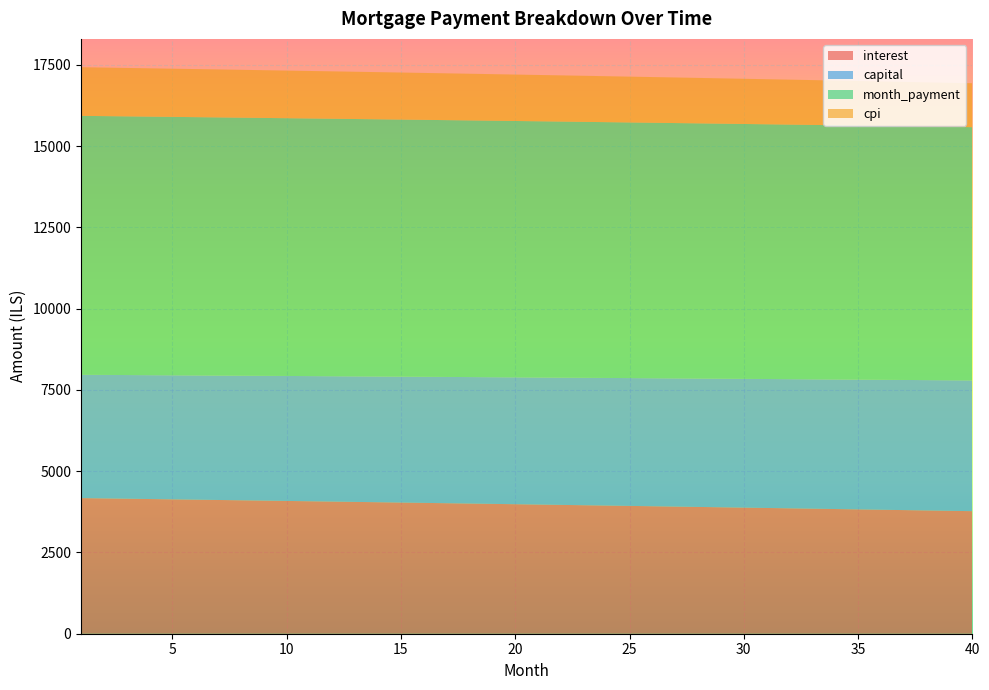

Reading right to left, list all the values displayed in this chart.

interest: 3770.6	3781.6	3792.7	3803.7	3814.6	3825.6	3836.4	3847.3	3858.1	3868.8	3879.5	3890.2	3900.9	3911.4	3922.0	3932.5	3943.0	3953.4	3963.8	3974.2	3984.5	3994.7	4005.0	4015.2	4025.3	4035.4	4045.5	4055.5	4065.5	4075.5	4085.4	4095.3	4105.1	4114.9	4124.7	4134.4	4144.1	4153.7	4163.3	4172.9
capital: 4021.9	4015.9	4009.9	4003.9	3997.9	3991.9	3985.9	3979.9	3974.0	3968.0	3962.1	3956.2	3950.2	3944.3	3938.4	3932.5	3926.6	3920.7	3914.9	3909.0	3903.1	3897.3	3891.5	3885.6	3879.8	3874.0	3868.2	3862.4	3856.6	3850.8	3845.1	3839.3	3833.6	3827.8	3822.1	3816.4	3810.7	3804.9	3799.3	3793.6
month_payment: 7792.5	7797.5	7802.6	7807.6	7812.5	7817.5	7822.4	7827.2	7832.1	7836.9	7841.6	7846.4	7851.1	7855.8	7860.4	7865.0	7869.6	7874.2	7878.7	7883.2	7887.6	7892.0	7896.4	7900.8	7905.1	7909.4	7913.7	7917.9	7922.2	7926.3	7930.5	7934.6	7938.7	7942.7	7946.8	7950.8	7954.7	7958.7	7962.6	7966.5
cpi: 1351.4	1355.4	1359.4	1363.3	1367.3	1371.2	1375.1	1379.1	1382.9	1386.8	1390.7	1394.5	1398.4	1402.2	1406.0	1409.8	1413.6	1417.3	1421.1	1424.8	1428.6	1432.3	1436.0	1439.6	1443.3	1446.9	1450.6	1454.2	1457.8	1461.4	1465.0	1468.5	1472.1	1475.6	1479.2	1482.7	1486.2	1489.6	1493.1	1496.6